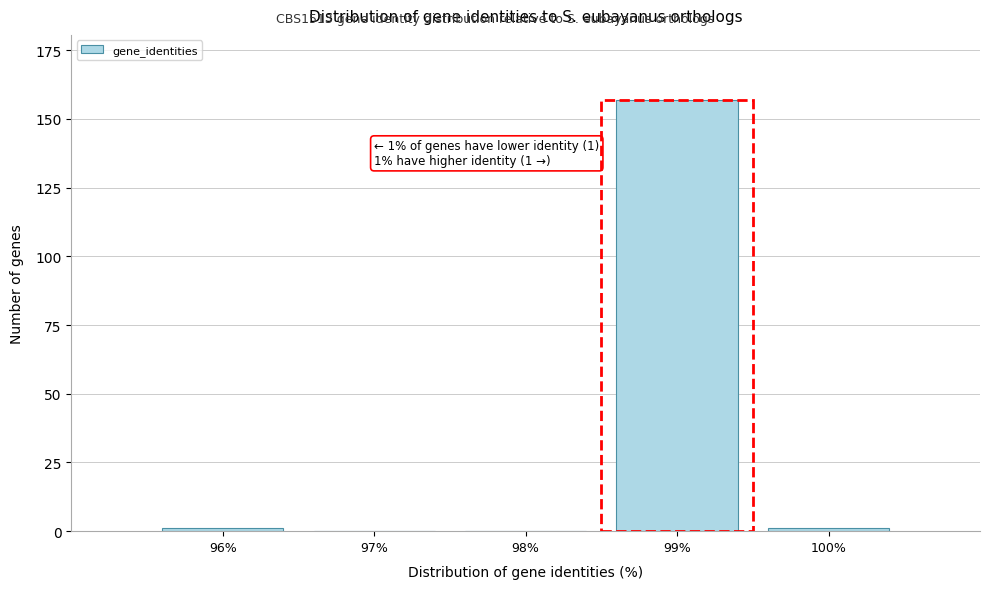

Reading left to right, what are all the values shown in this chart?

96%=1	97%=0	98%=0	99%=157	100%=1